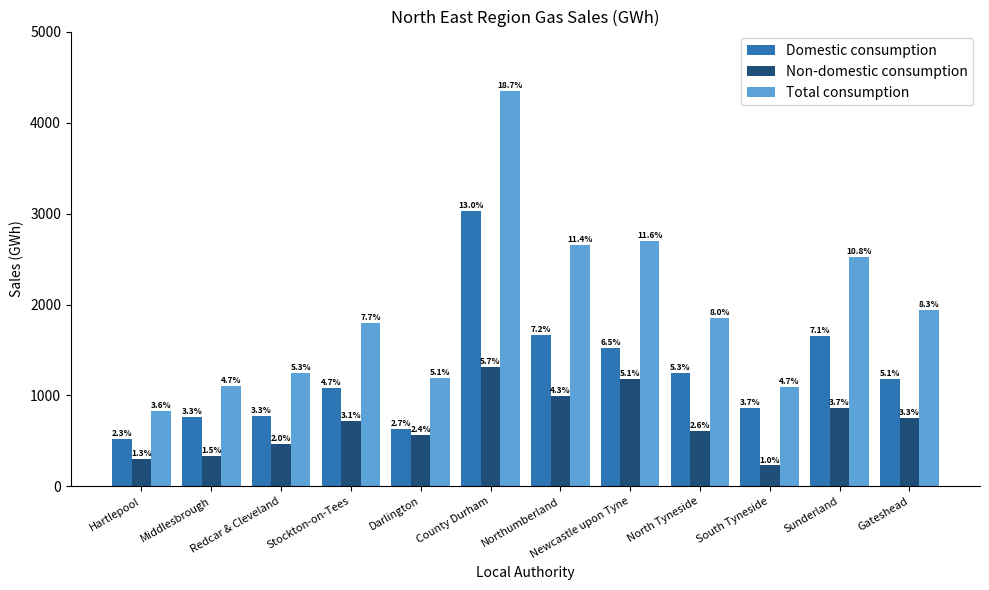

What is the sum of the Domestic consumption values at Stockton-on-Tees and Gateshead?

2263.7